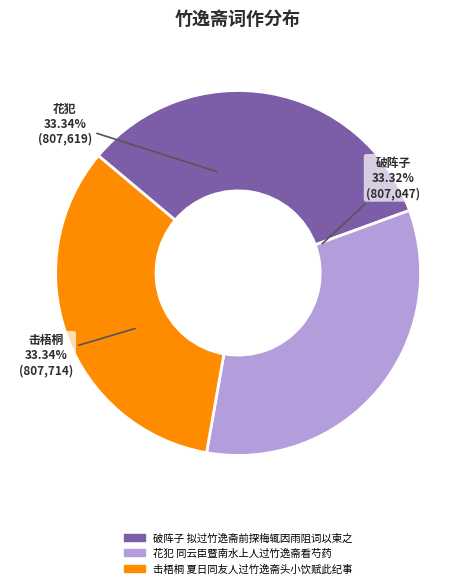

Is there any slice that represents more than half of the pie?

No